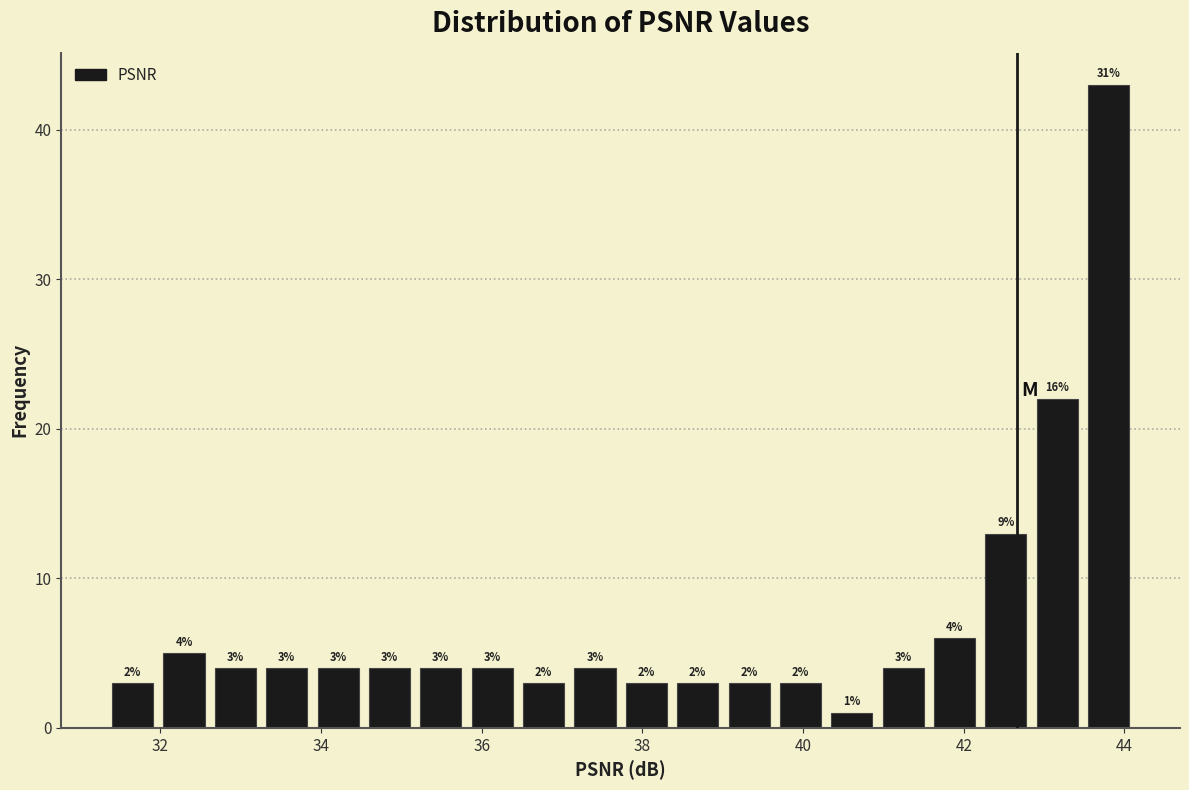

Read against the x-axis, roughly where is the centre of the tallest bar?

43.8